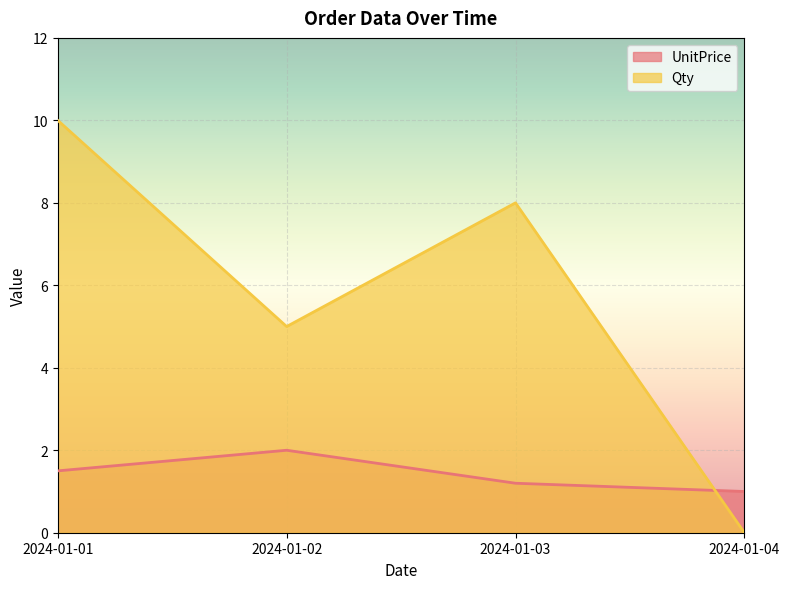

Reading right to left, transcribe all the data shown in this chart.

UnitPrice: 2024-01-04=1.0	2024-01-03=1.2	2024-01-02=2.0	2024-01-01=1.5
Qty: 2024-01-04=0.0	2024-01-03=8.0	2024-01-02=5.0	2024-01-01=10.0